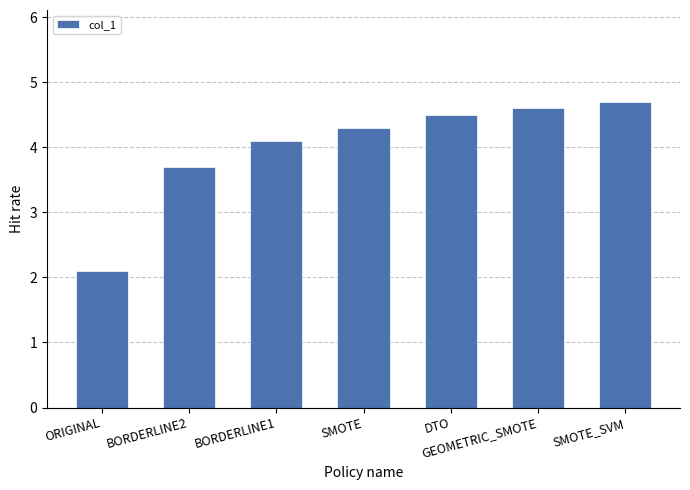

What position from the left is SMOTE_SVM?

7